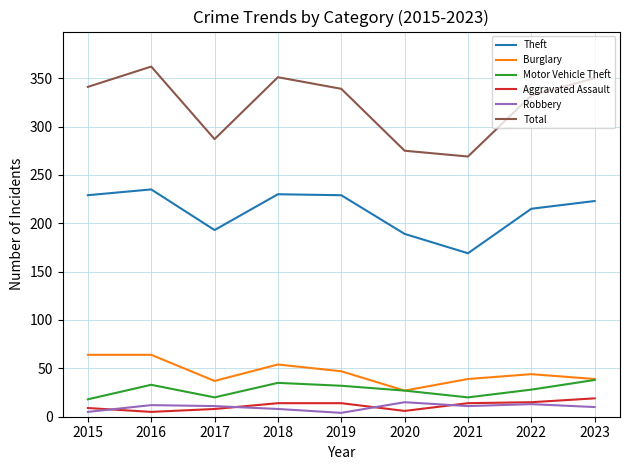

The value of Burglary at 2023 is 52. True or false?

False